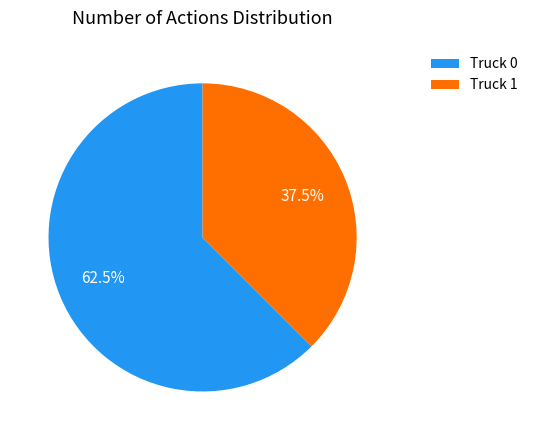

How many segments does this pie chart have?

2